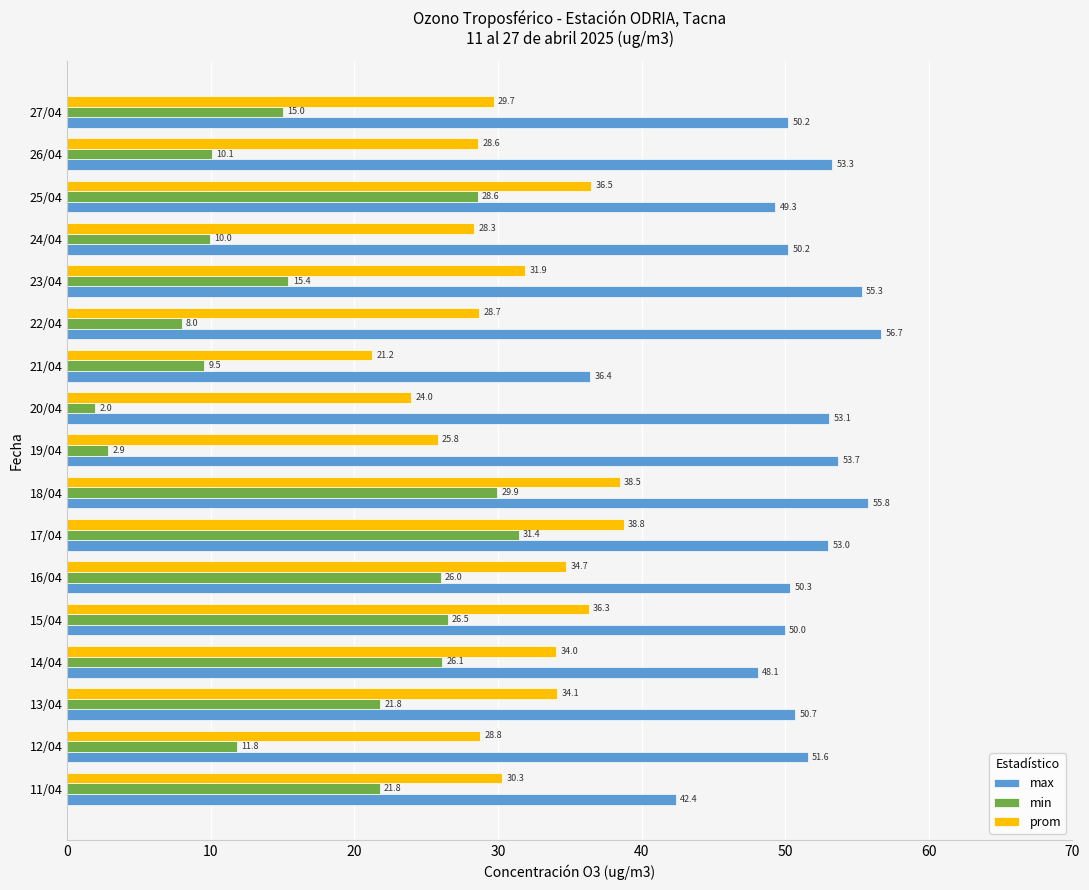

Which series has the largest total across all categories?

max